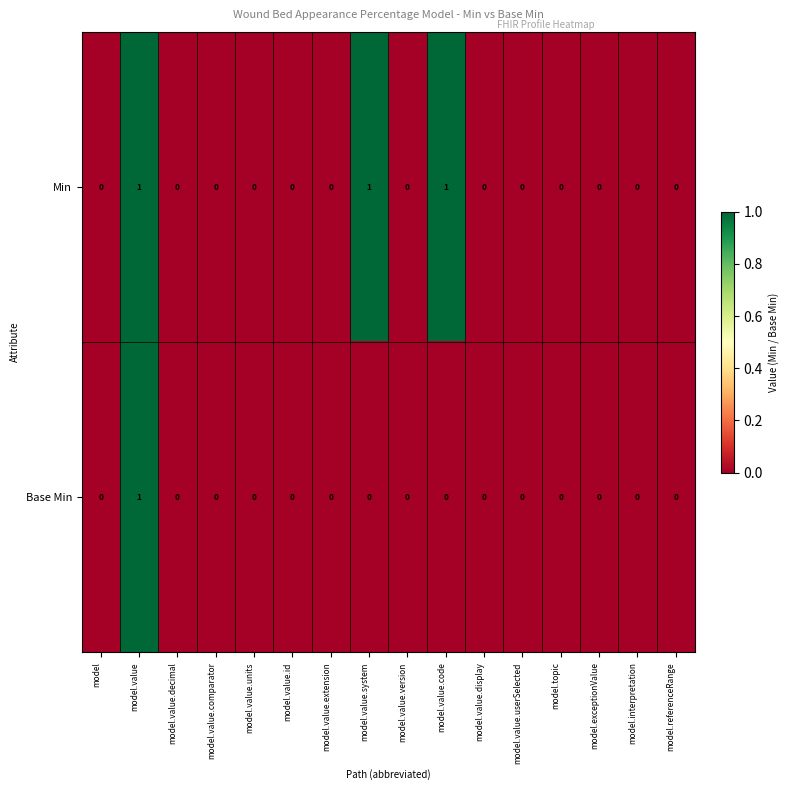

Between model.value.system and model.value.version, which series saw the biggest shift?

Min